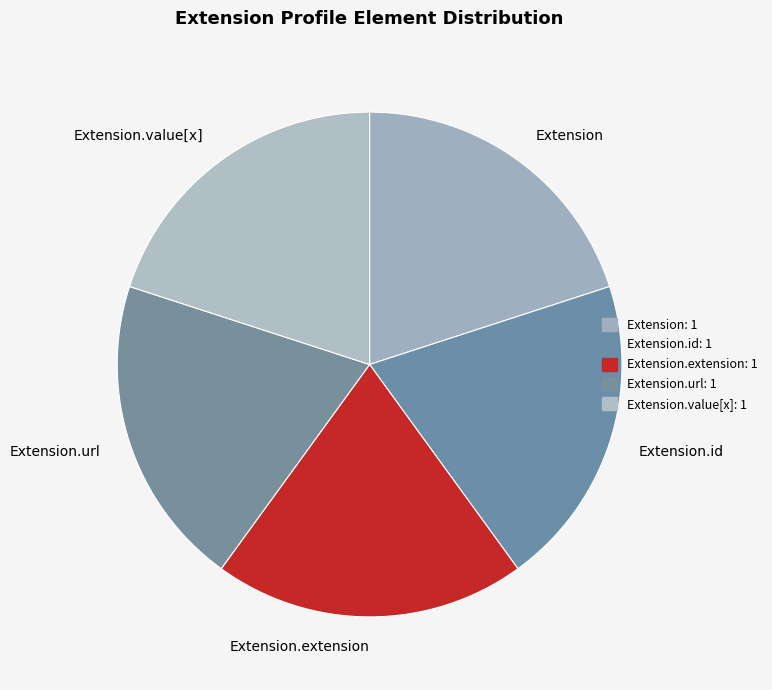

Count the number of slices in the pie.

5